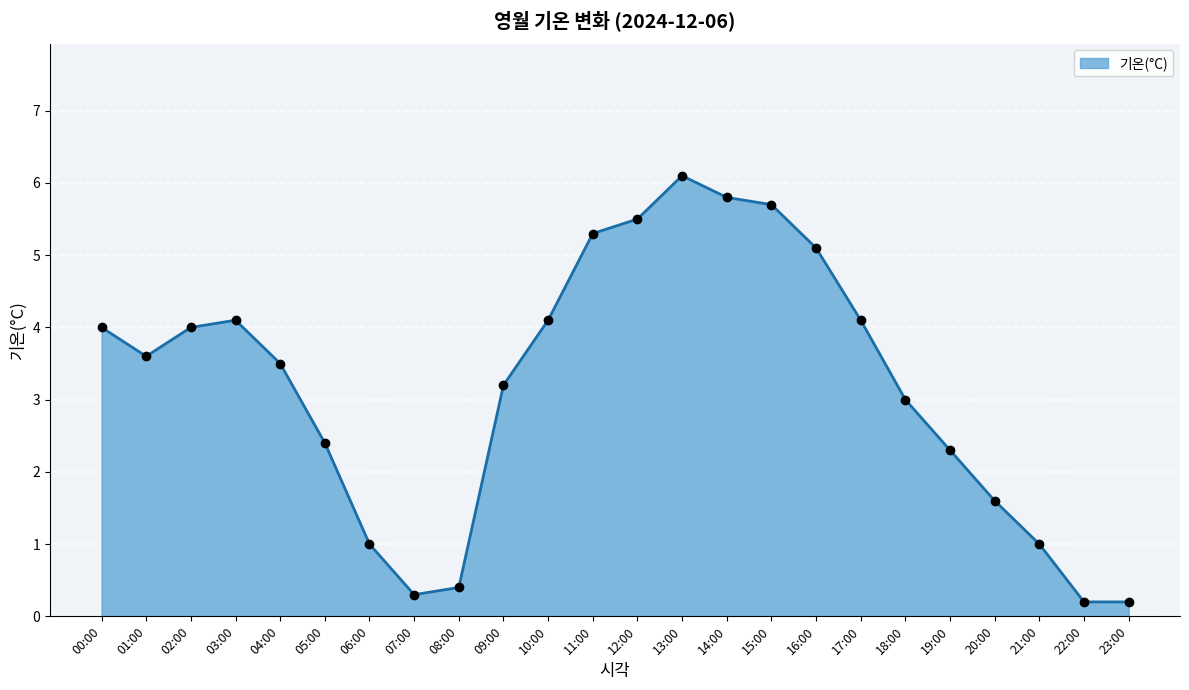

How many points are higher than both their immediate neighbors (excluding endpoints)?

2